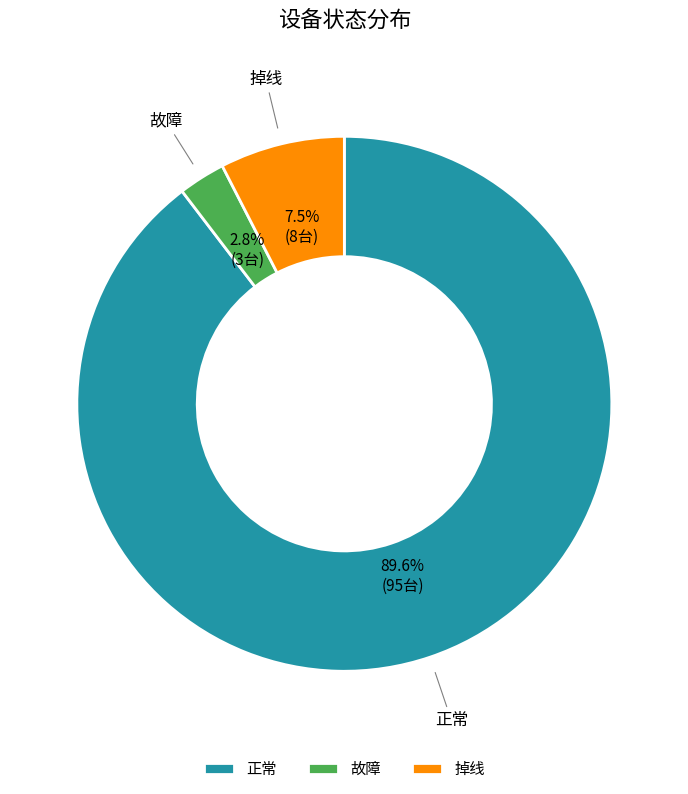

What is the majority slice?

正常